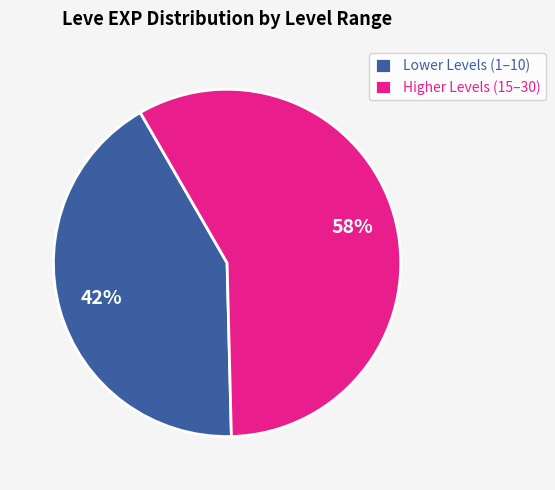

Rank the categories by value from lowest to highest.

Lower Levels (1–10), Higher Levels (15–30)